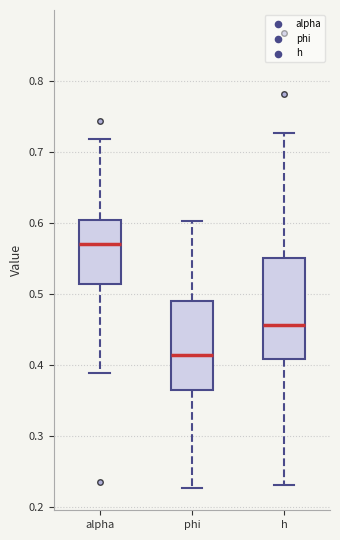

Which box is the tallest, from its lower edge to its upper edge?

h